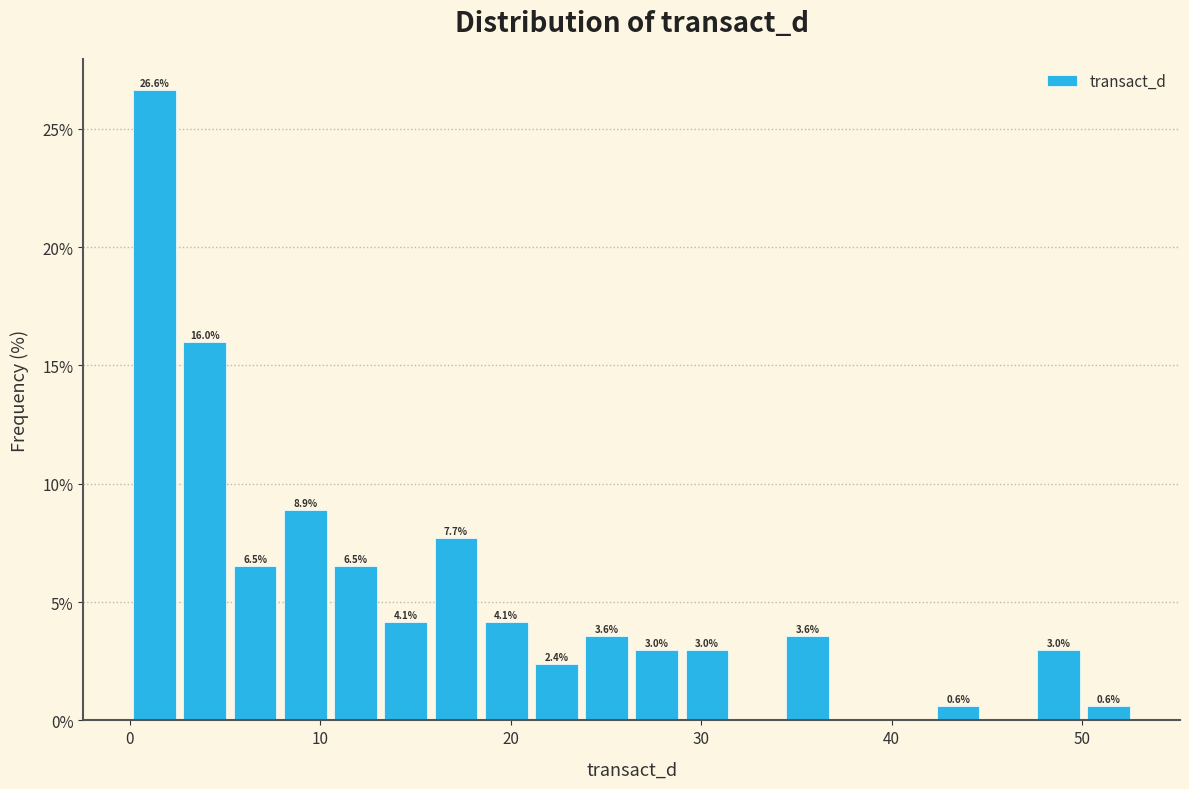

Around what value on the x-axis is the tallest bar? Give the approximate position of its centre, as read against the axis.

1